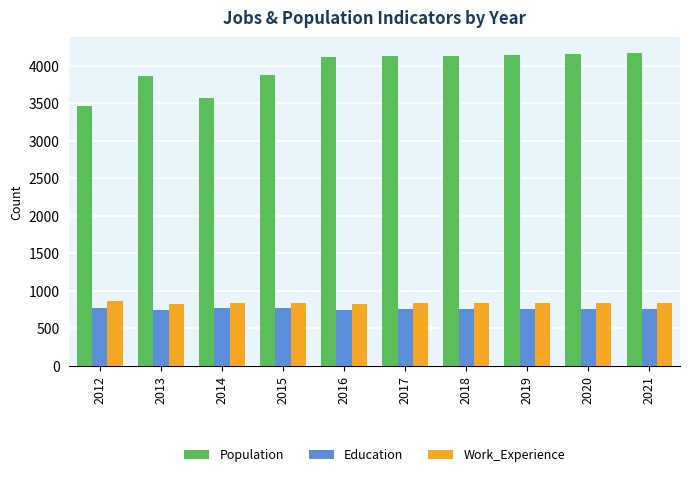

Which series has the largest total across all categories?

Population